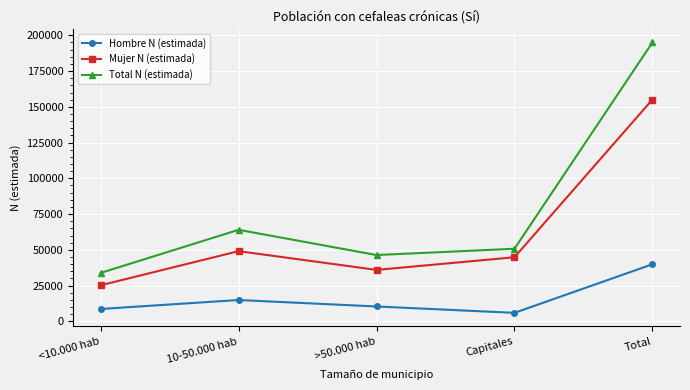

What is the lowest value of the Mujer N (estimada) series?

25214